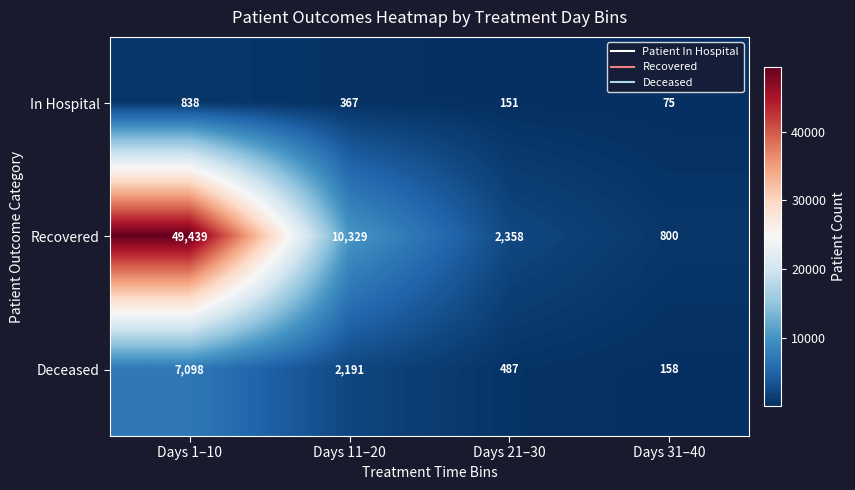

The value of Deceased at Days 31–40 is 158. True or false?

True